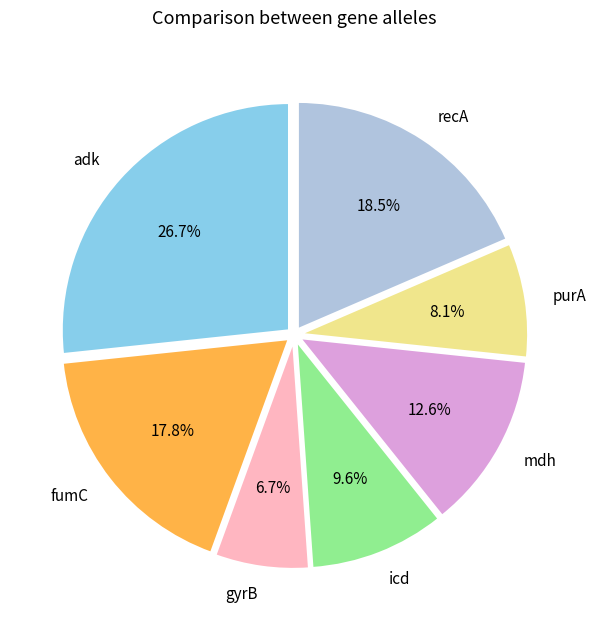

The mdh slice represents 13% of the pie. True or false?

True